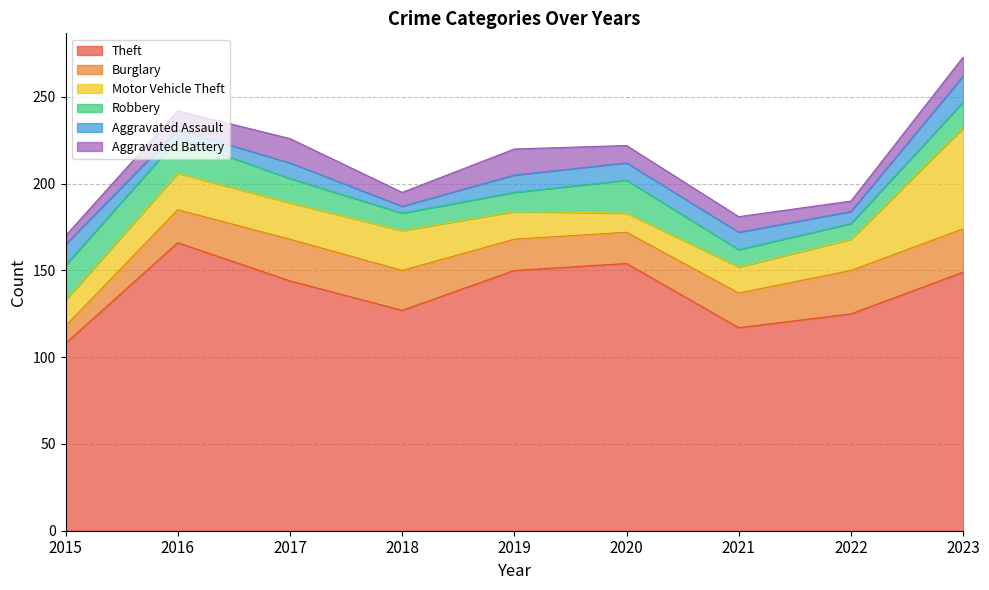

Rank the series by their maximum value, from lowest to highest.

Aggravated Assault, Aggravated Battery, Robbery, Burglary, Motor Vehicle Theft, Theft